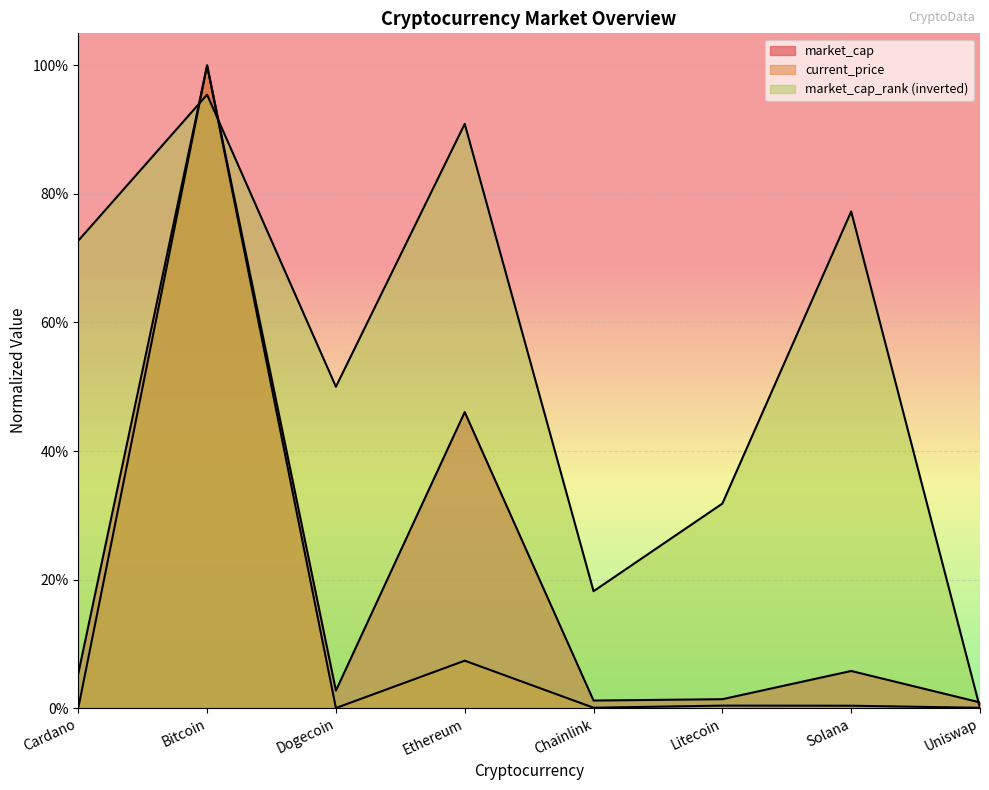

What is the sum of all market_cap_rank values?

4.4